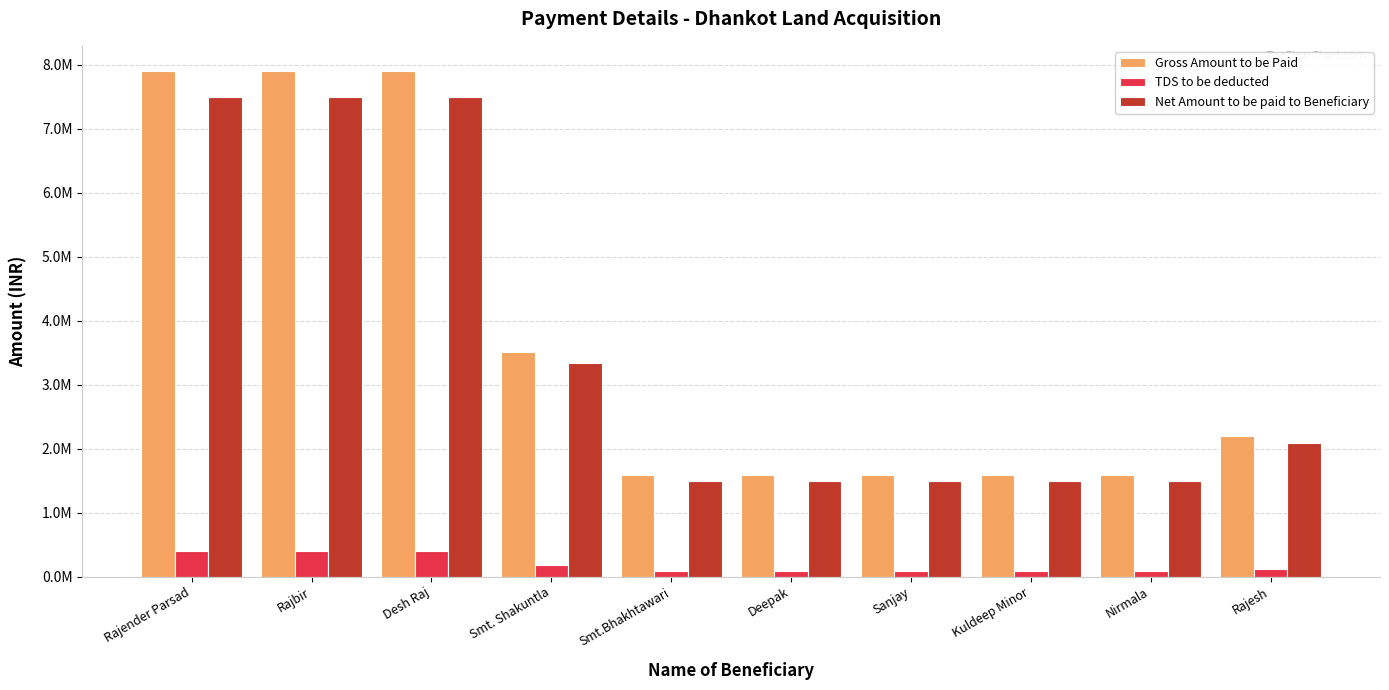

What are all the series names shown in the legend?

Gross Amount to be Paid, TDS to be deducted, Net Amount to be paid to Beneficiary